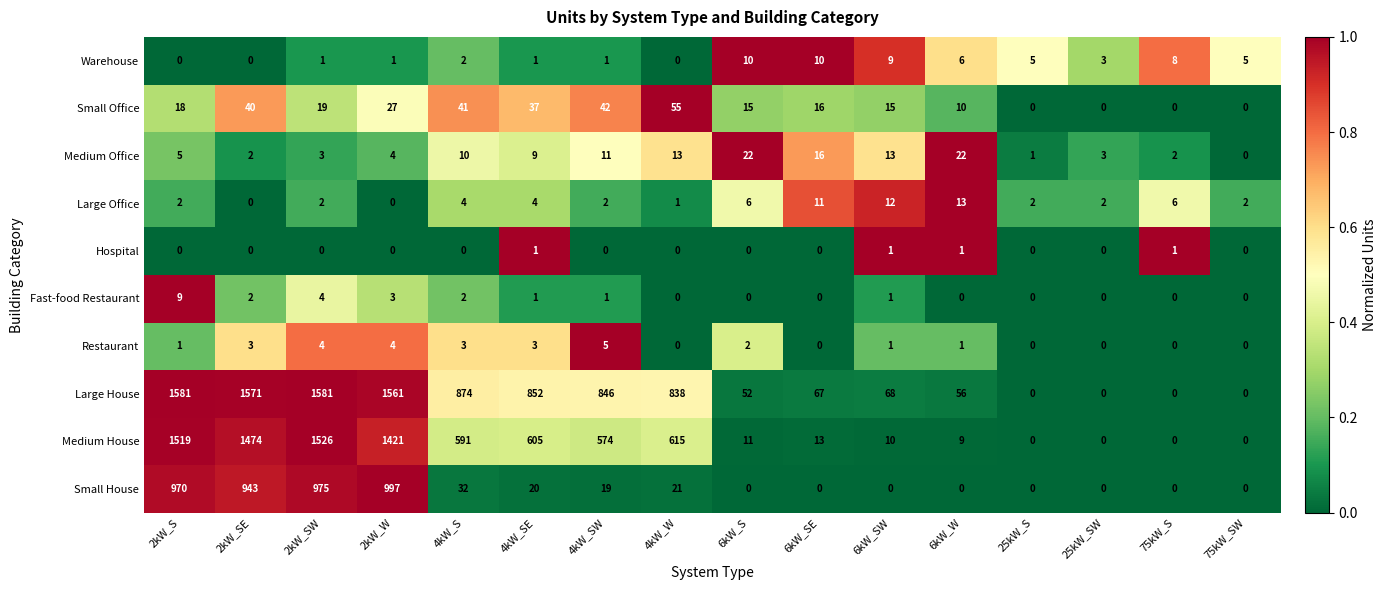

At which label does Warehouse first exceed 3?

6kW_S